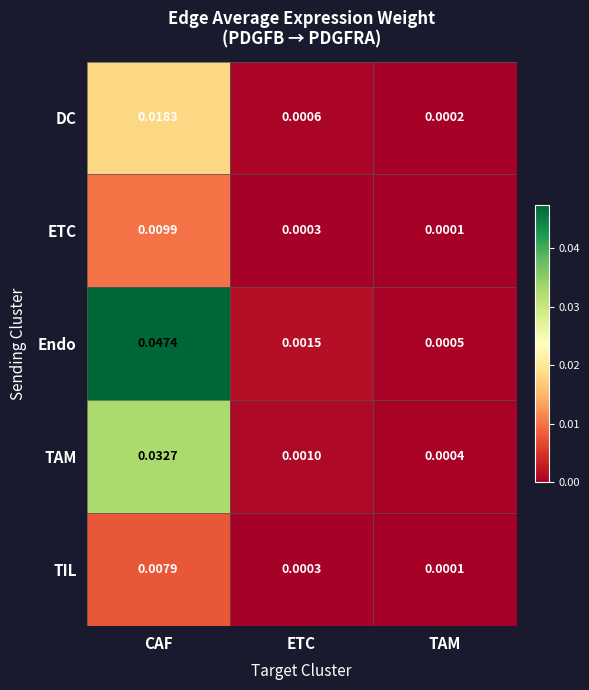

Which category has the highest value in the TAM series?

CAF